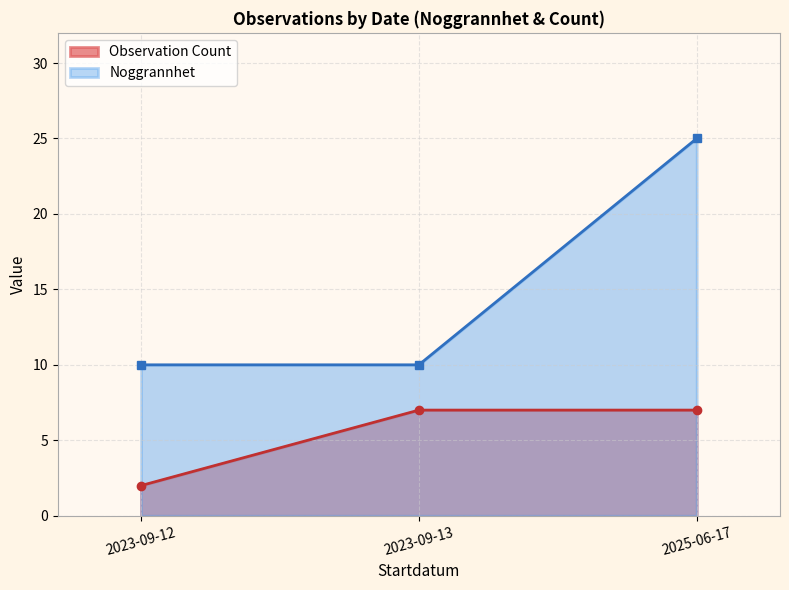

Is it true that the value at 2025-06-17 is 42?

False